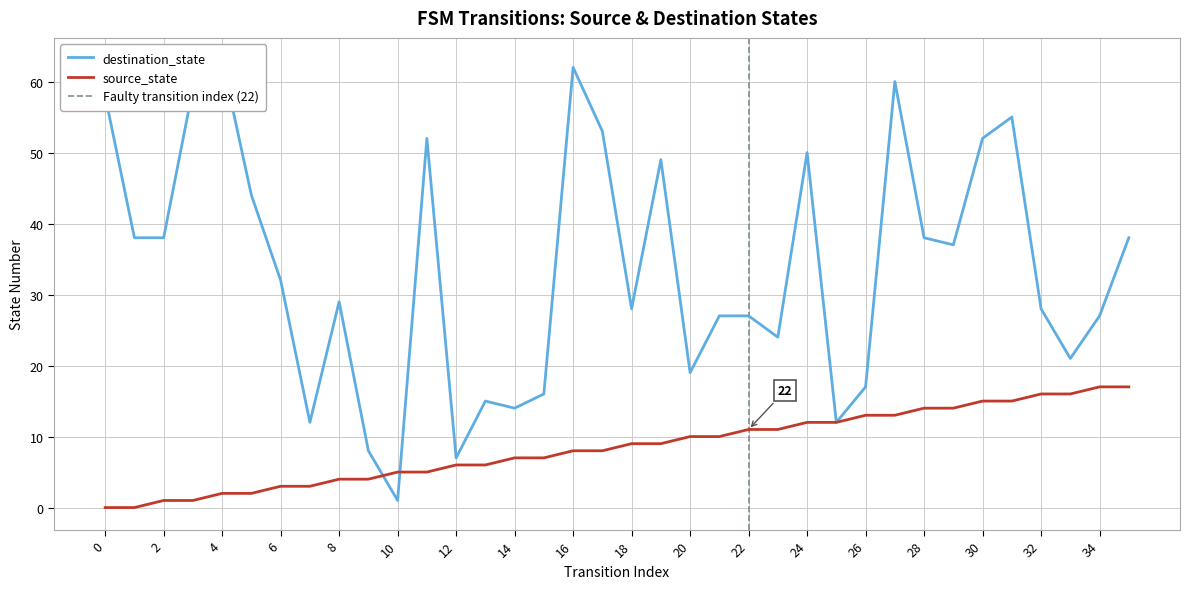

The value of source_state at 29 is 14. True or false?

True